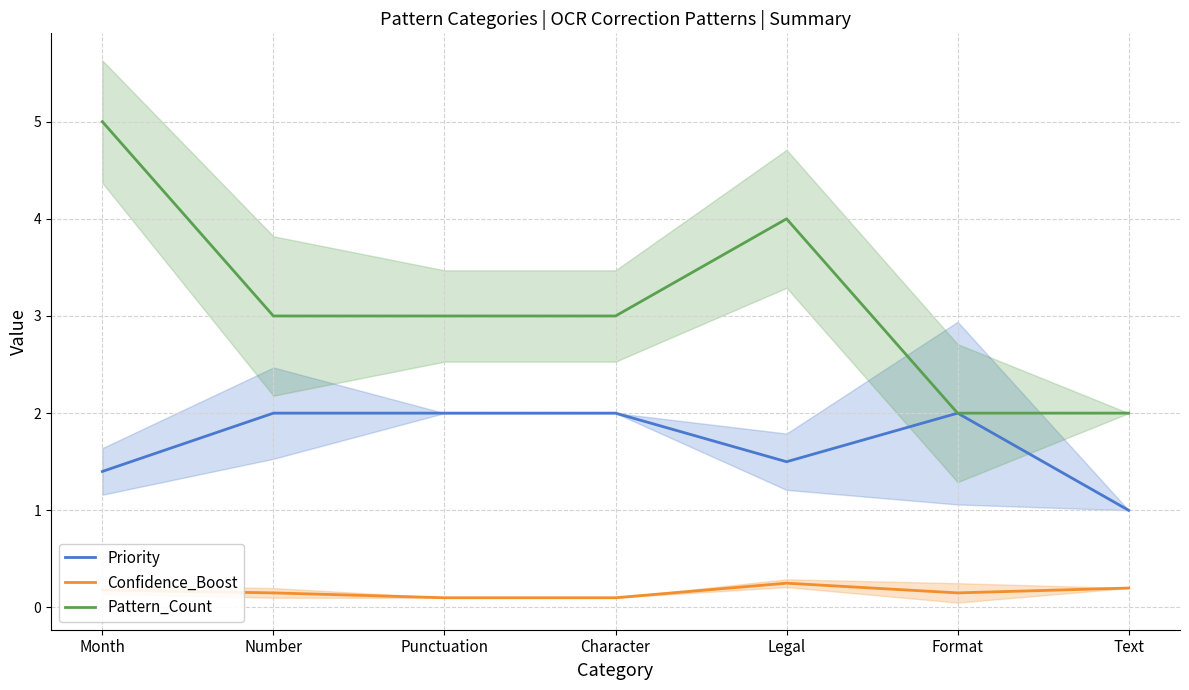

Between Punctuation and Text, which is larger?

Punctuation